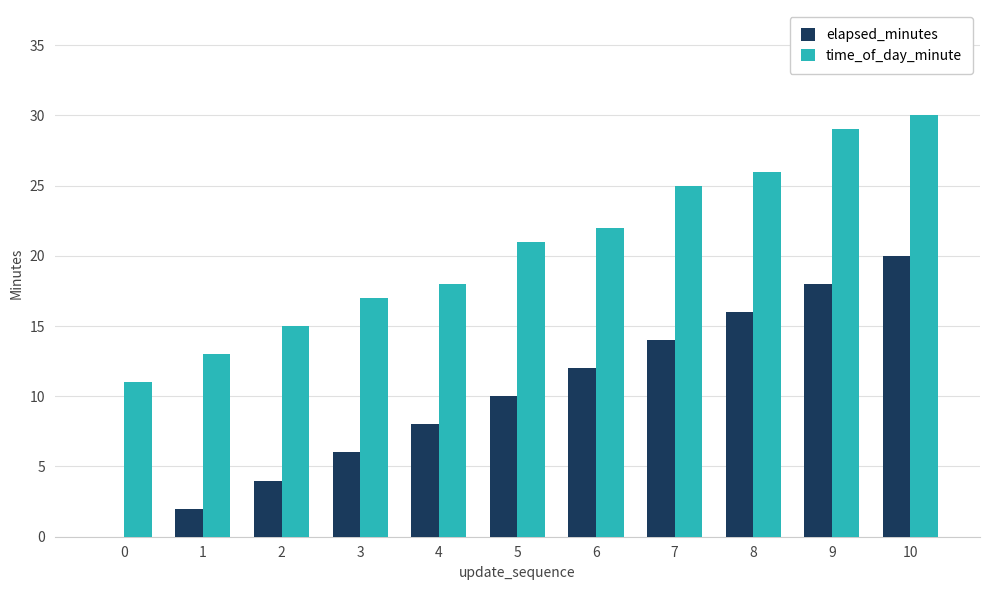

What is the sum of all time_of_day_minute values?

227